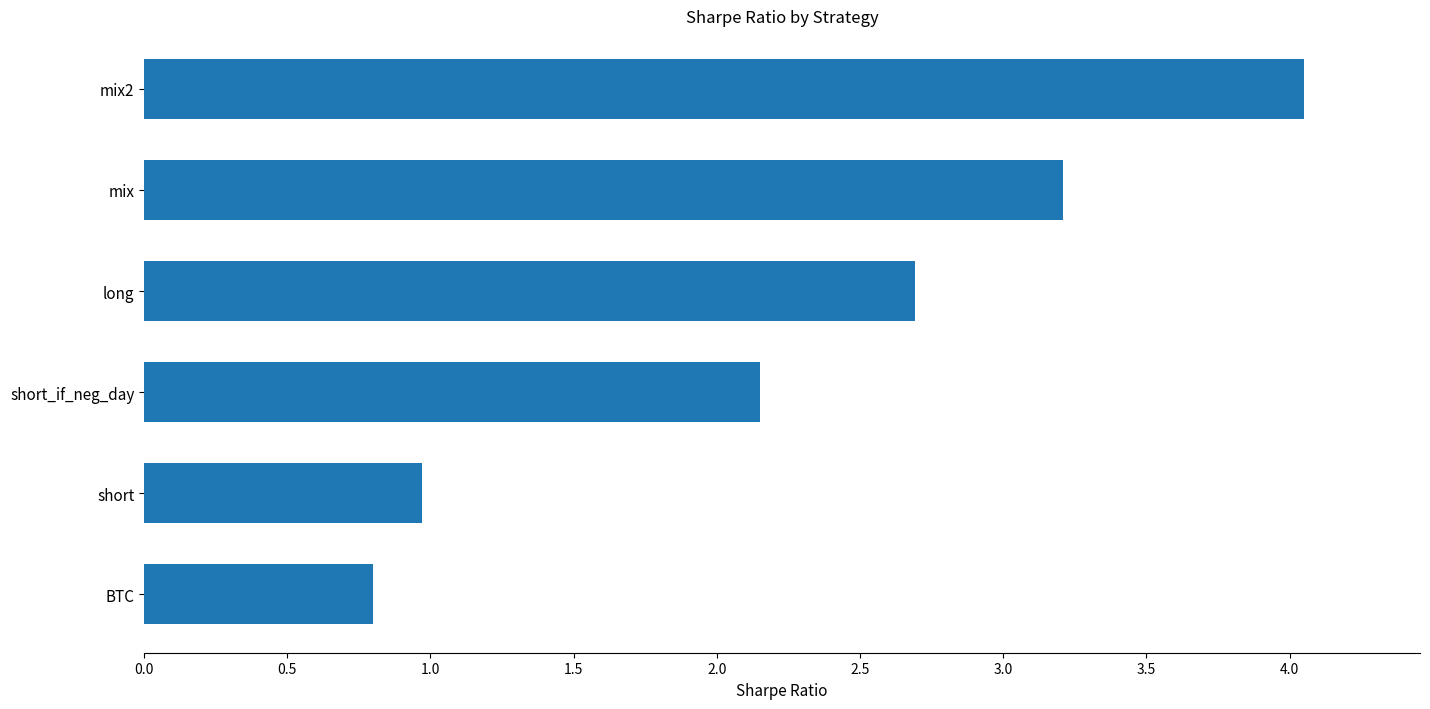

What is the difference between the values at short and mix?

2.2